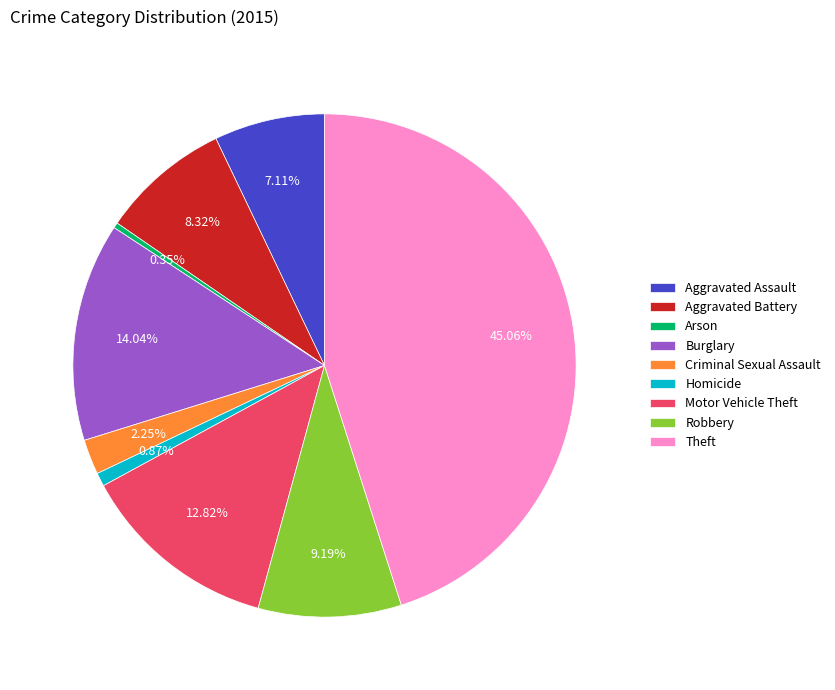

Is it true that Robbery is 1% of the pie?

False